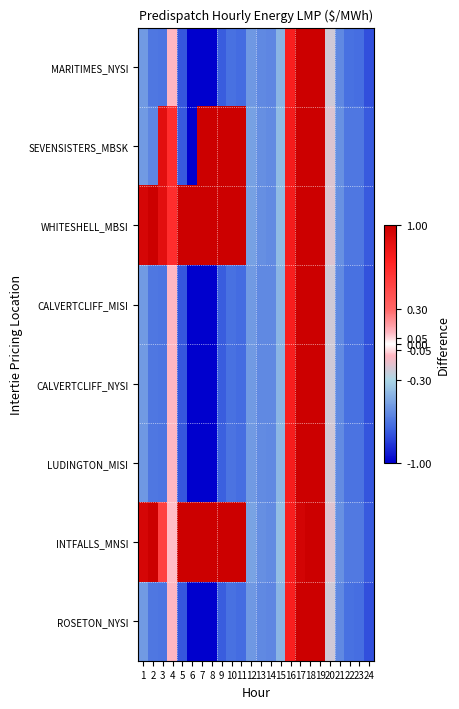

Reading right to left, transcribe all the data shown in this chart.

MARITIMES_NYSI: 24=-0.8	23=-0.7	22=-0.7	21=-0.6	20=-0.2	19=1.0	18=1.0	17=1.0	16=0.7	15=-0.4	14=-0.6	13=-0.6	12=-0.5	11=-0.7	10=-0.7	9=-0.7	8=-1.0	7=-1.0	6=-1.0	5=-0.7	4=-0.1	3=-0.7	2=-0.6	1=-0.5
SEVENSISTERS_MBSK: 24=-0.7	23=-0.6	22=-0.6	21=-0.6	20=-0.2	19=1.0	18=1.0	17=1.0	16=0.8	15=-0.4	14=-0.6	13=-0.6	12=-0.5	11=1.0	10=1.0	9=1.0	8=1.0	7=1.0	6=-1.0	5=-0.7	4=0.6	3=0.9	2=-0.6	1=-0.5
WHITESHELL_MBSI: 24=-0.7	23=-0.6	22=-0.6	21=-0.6	20=-0.2	19=1.0	18=1.0	17=1.0	16=0.8	15=-0.4	14=-0.6	13=-0.6	12=-0.5	11=1.0	10=1.0	9=1.0	8=1.0	7=1.0	6=1.0	5=1.0	4=0.6	3=0.9	2=1.0	1=0.9
CALVERTCLIFF_MISI: 24=-0.8	23=-0.7	22=-0.7	21=-0.6	20=-0.2	19=1.0	18=1.0	17=1.0	16=0.7	15=-0.4	14=-0.6	13=-0.6	12=-0.5	11=-0.7	10=-0.7	9=-0.7	8=-1.0	7=-1.0	6=-1.0	5=-0.7	4=-0.1	3=-0.7	2=-0.6	1=-0.5
CALVERTCLIFF_NYSI: 24=-0.8	23=-0.7	22=-0.7	21=-0.6	20=-0.2	19=1.0	18=1.0	17=1.0	16=0.7	15=-0.4	14=-0.6	13=-0.6	12=-0.5	11=-0.7	10=-0.7	9=-0.7	8=-1.0	7=-1.0	6=-1.0	5=-0.7	4=-0.1	3=-0.7	2=-0.6	1=-0.5
LUDINGTON_MISI: 24=-0.8	23=-0.7	22=-0.7	21=-0.6	20=-0.2	19=1.0	18=1.0	17=1.0	16=0.7	15=-0.4	14=-0.6	13=-0.6	12=-0.5	11=-0.7	10=-0.7	9=-0.7	8=-1.0	7=-1.0	6=-1.0	5=-0.7	4=-0.1	3=-0.7	2=-0.6	1=-0.5
INTFALLS_MNSI: 24=-0.7	23=-0.6	22=-0.6	21=-0.5	20=-0.2	19=1.0	18=1.0	17=1.0	16=0.7	15=-0.4	14=-0.6	13=-0.6	12=-0.5	11=1.0	10=1.0	9=1.0	8=1.0	7=1.0	6=1.0	5=1.0	4=-0.1	3=0.5	2=1.0	1=0.9
ROSETON_NYSI: 24=-0.8	23=-0.7	22=-0.7	21=-0.6	20=-0.2	19=1.0	18=1.0	17=1.0	16=0.7	15=-0.4	14=-0.6	13=-0.6	12=-0.5	11=-0.7	10=-0.7	9=-0.7	8=-1.0	7=-1.0	6=-1.0	5=-0.7	4=-0.1	3=-0.7	2=-0.6	1=-0.5